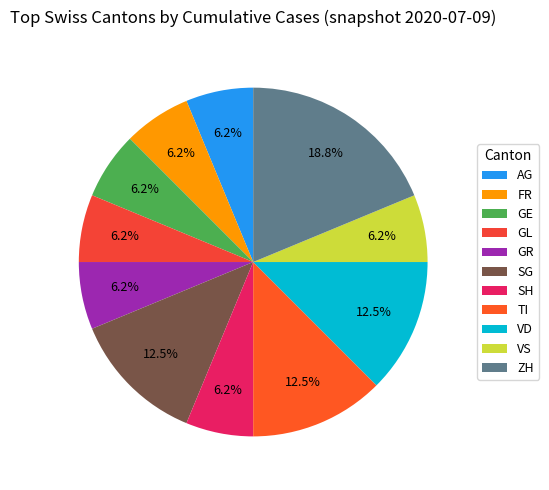

Count the number of slices in the pie.

11